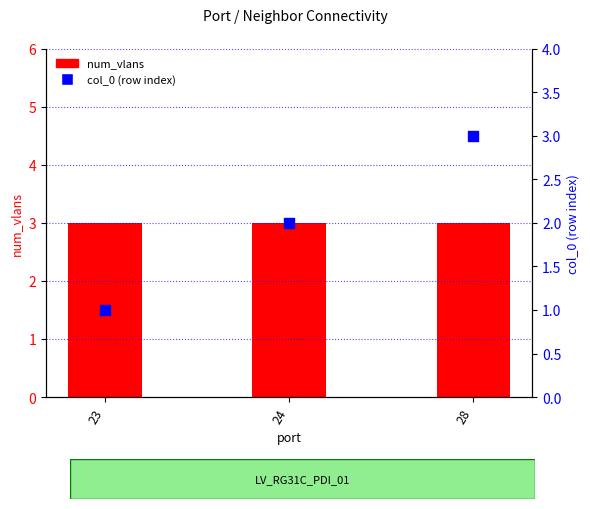

Which series has the widest spread of Y values?

col_0 (row index)